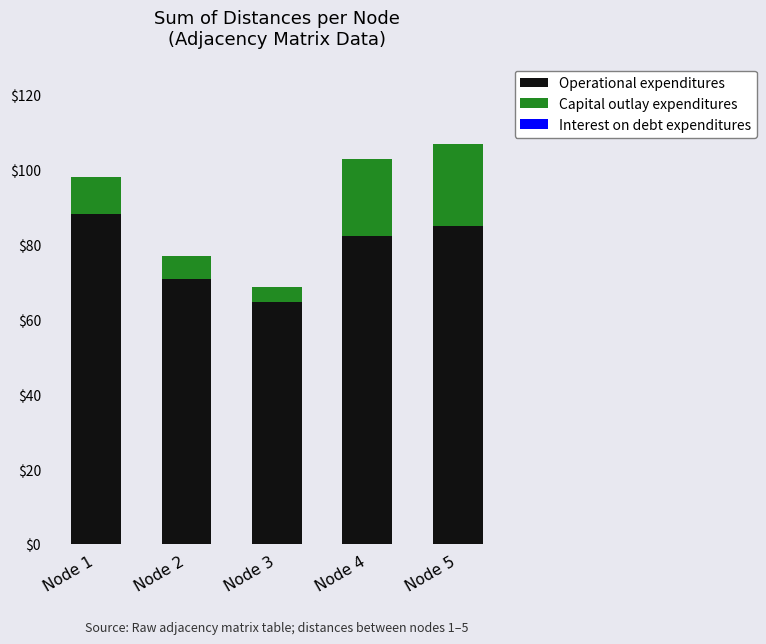

Where is Operational expenditures nearest to the value 76?

Node 2